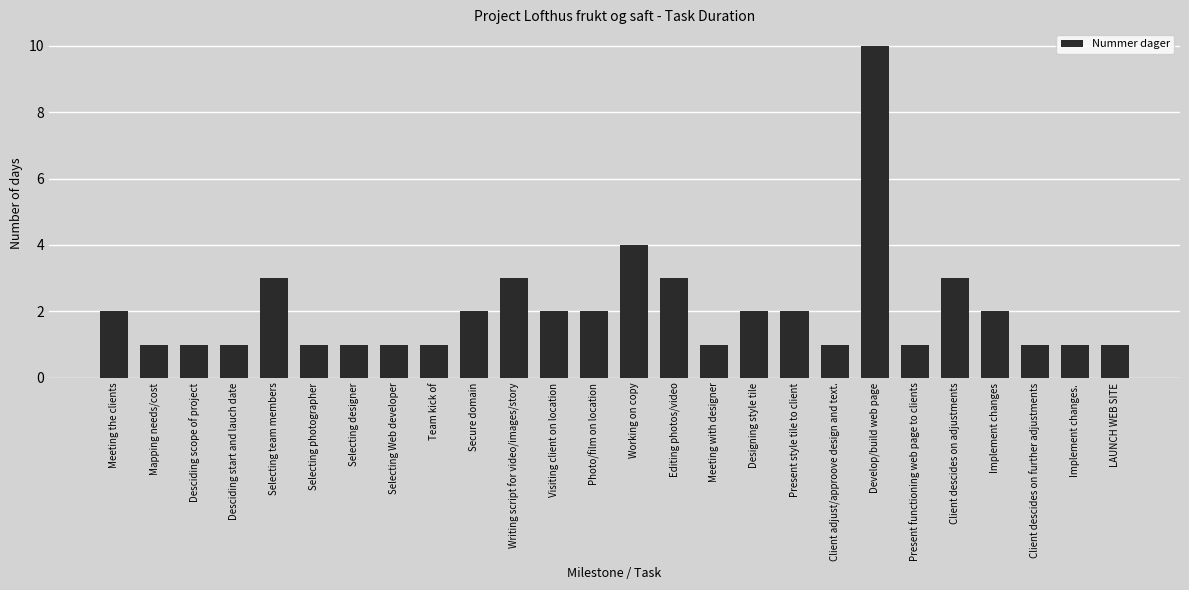

What is the value of the 22nd bar from the left?

3